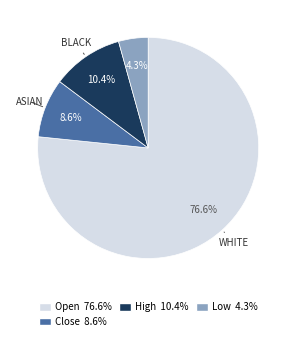

Is the sum of High and Low greater than half?

No